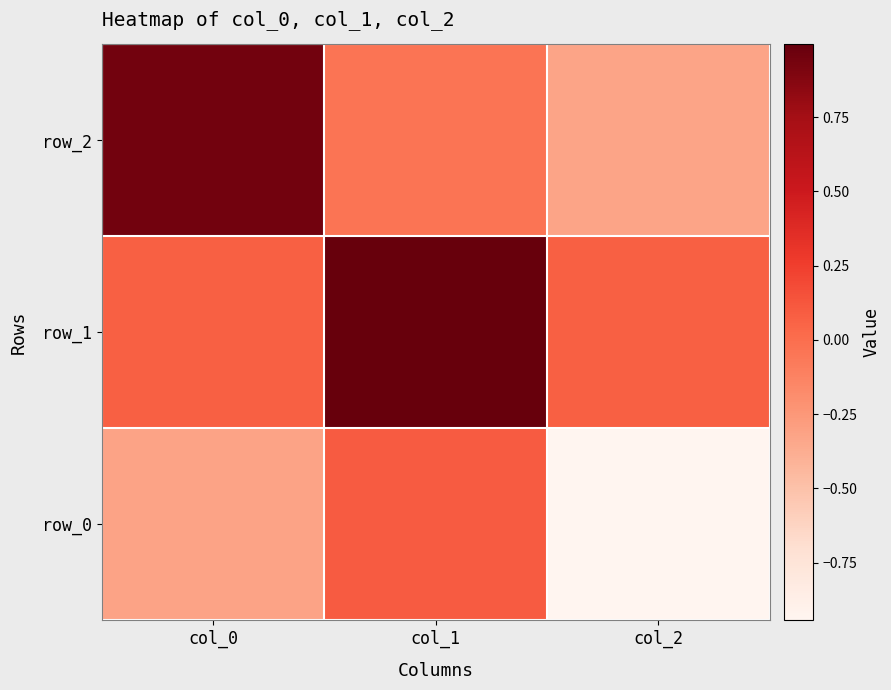

List the series in order of their peak value, lowest first.

row_0, row_2, row_1